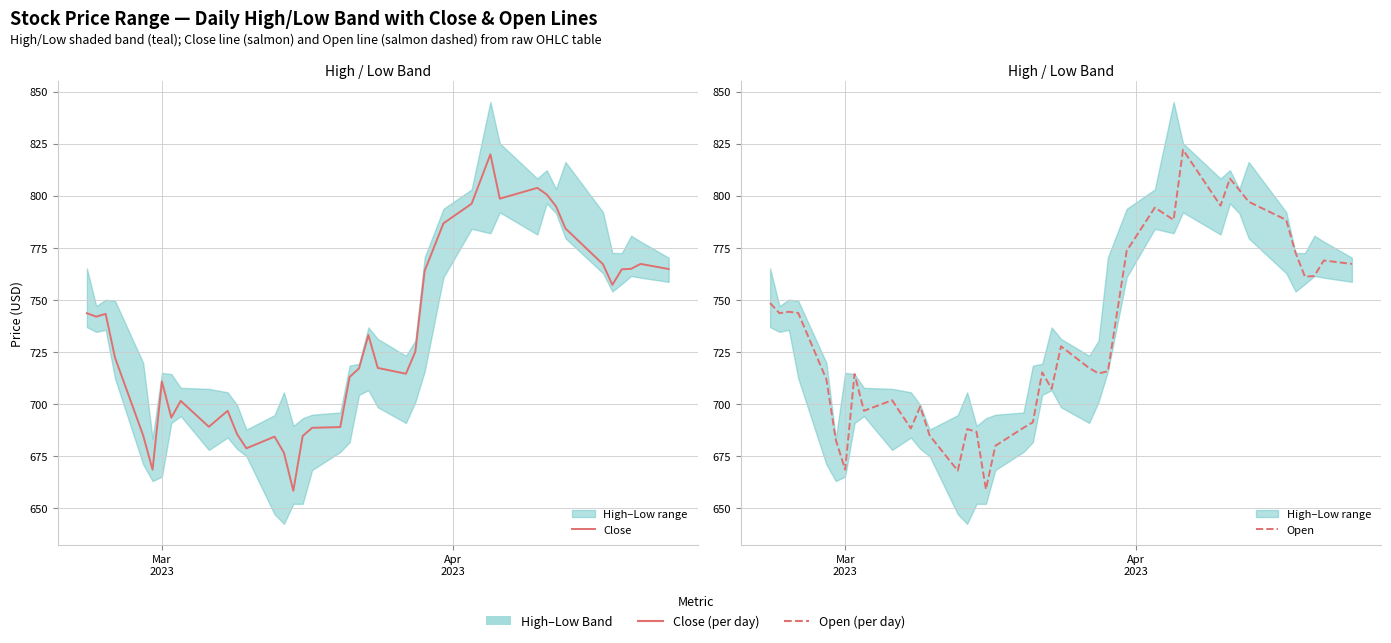

True or false: Close has a value of 1030.7 at 18.

False